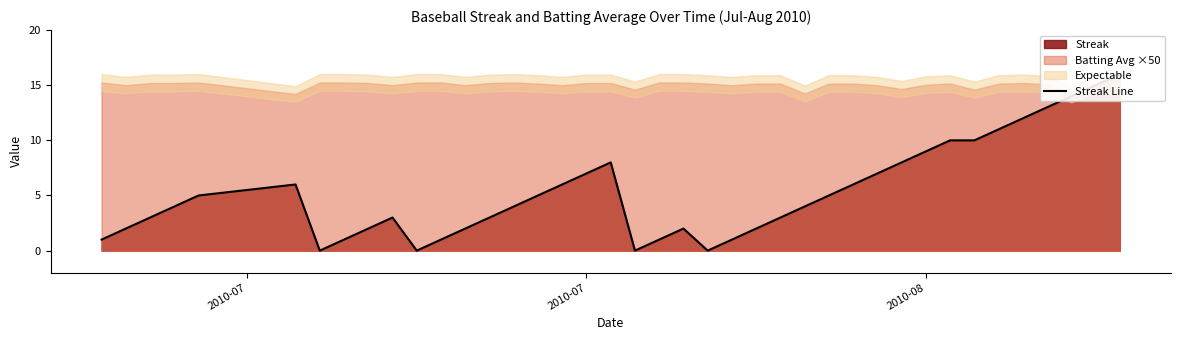

What is the greatest value displayed?

16